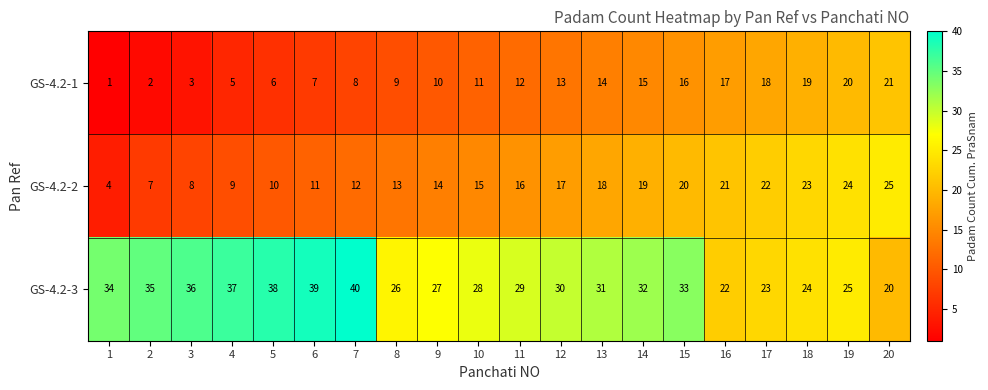

What is the difference between the second highest and minimum values in the GS-4.2-2 series?

20